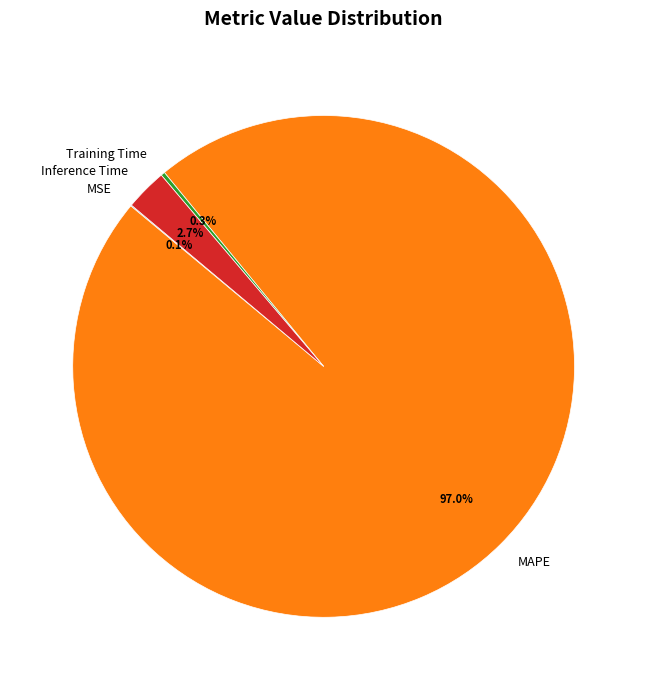

What percentage is NOT represented by Inference Time?

97.3%